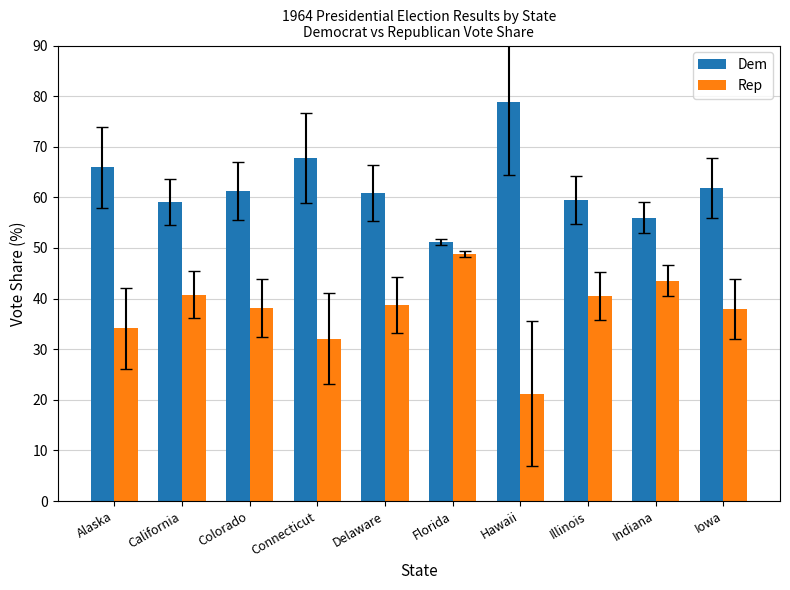

Rank the series by their average value, from highest to lowest.

Dem, Rep